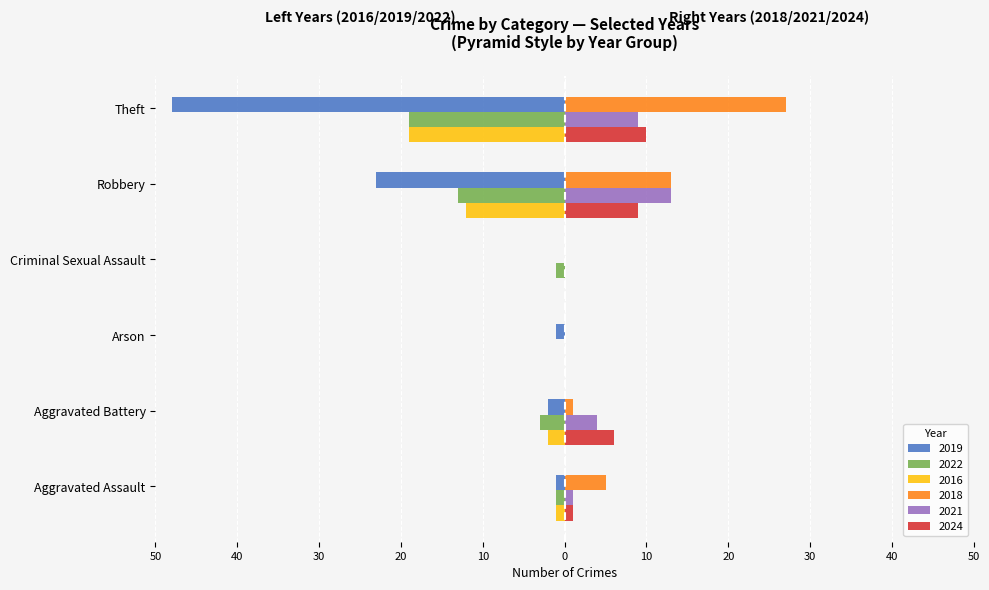

What is the difference between the maximum and second lowest values in the 2024 series?

10